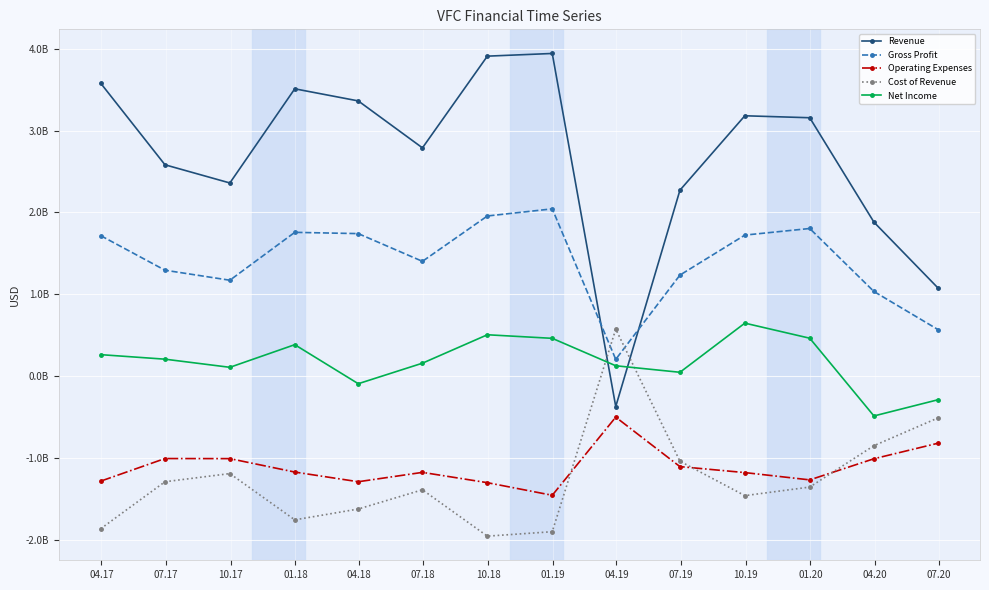

What are all the series names shown in the legend?

Revenue, Gross Profit, Operating Expenses, Cost of Revenue, Net Income